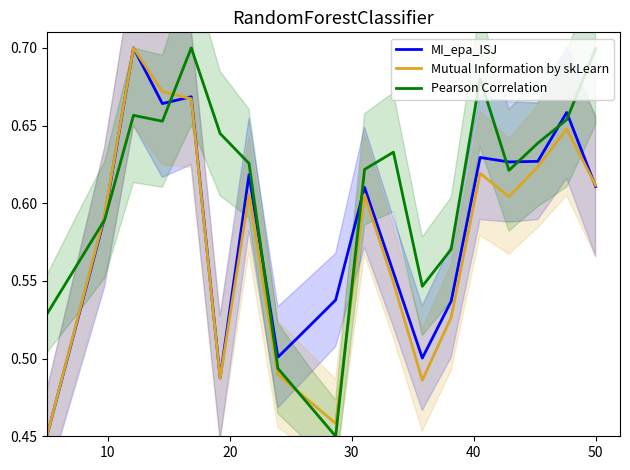

Reading left to right, extract all data points from this chart.

MI_epa_ISJ: 0.5	0.5	0.6	0.7	0.7	0.7	0.5	0.6	0.5	0.5	0.5	0.6	0.6	0.5	0.5	0.6	0.6	0.6	0.7	0.6
Mutual Information by skLearn: 0.5	0.5	0.6	0.7	0.7	0.7	0.5	0.6	0.5	0.5	0.5	0.6	0.5	0.5	0.5	0.6	0.6	0.6	0.6	0.6
Pearson Correlation: 0.5	0.6	0.6	0.7	0.7	0.7	0.6	0.6	0.5	0.5	0.5	0.6	0.6	0.5	0.6	0.7	0.6	0.6	0.7	0.7